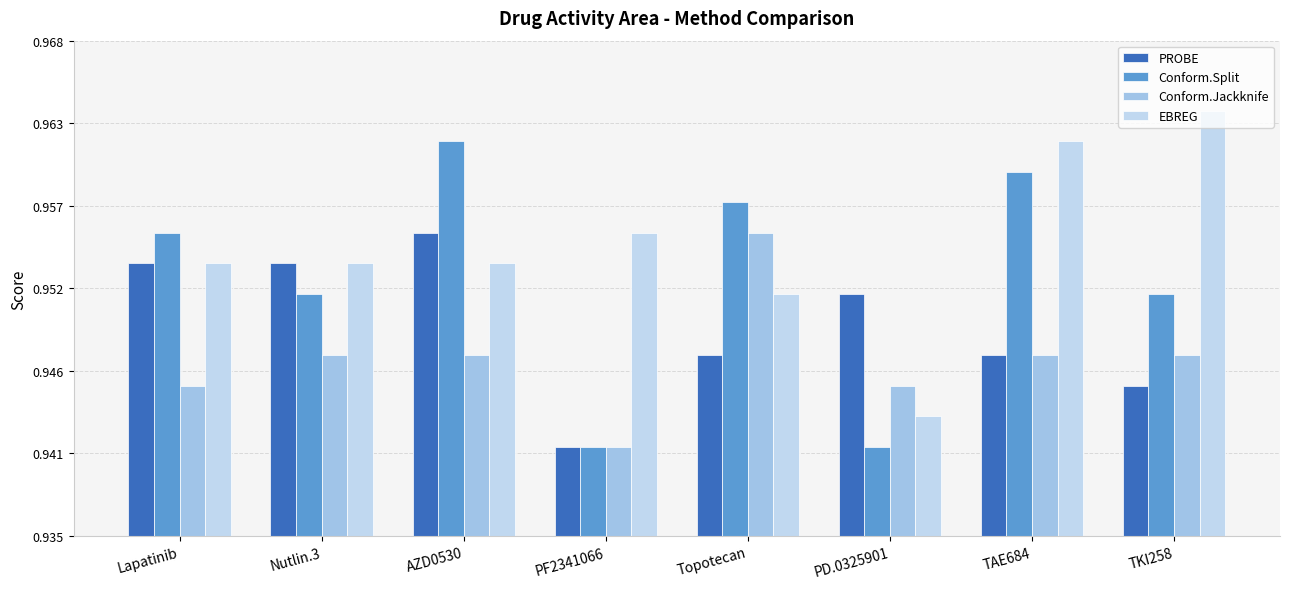

What are all the series names shown in the legend?

PROBE, Conform.Split, Conform.Jackknife, EBREG